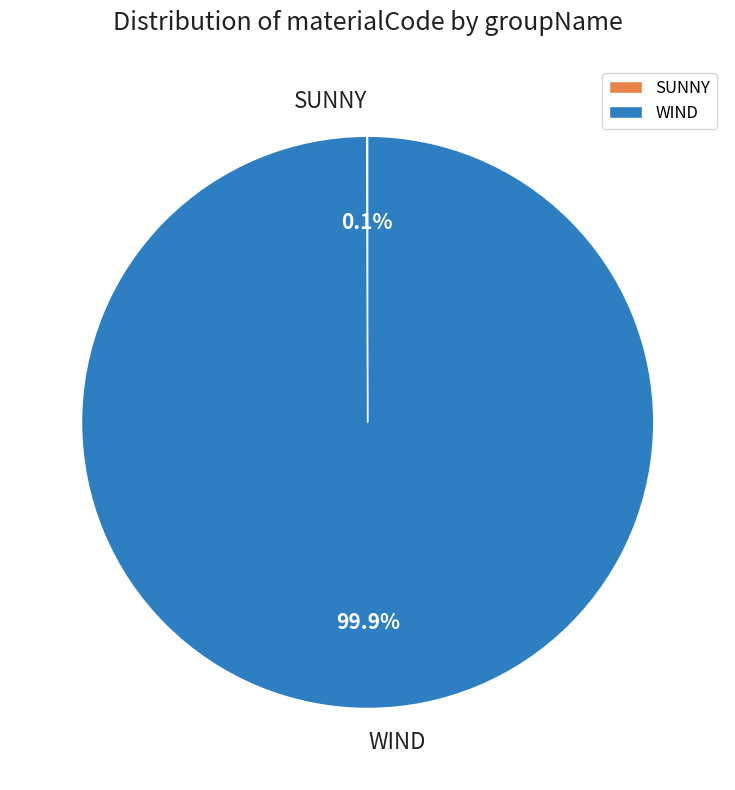

Which slice represents more than half of the pie?

WIND